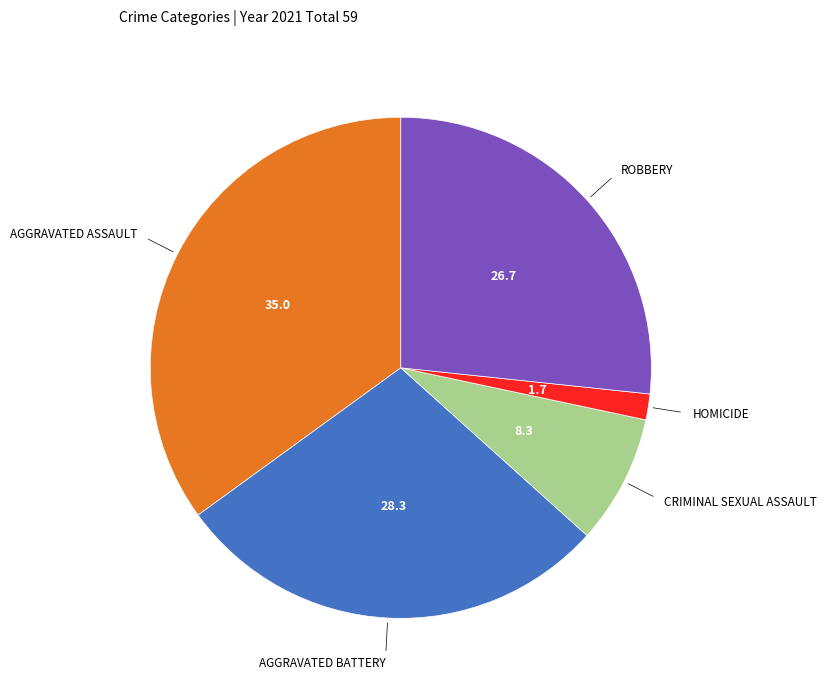

Is there any slice that represents more than half of the pie?

No